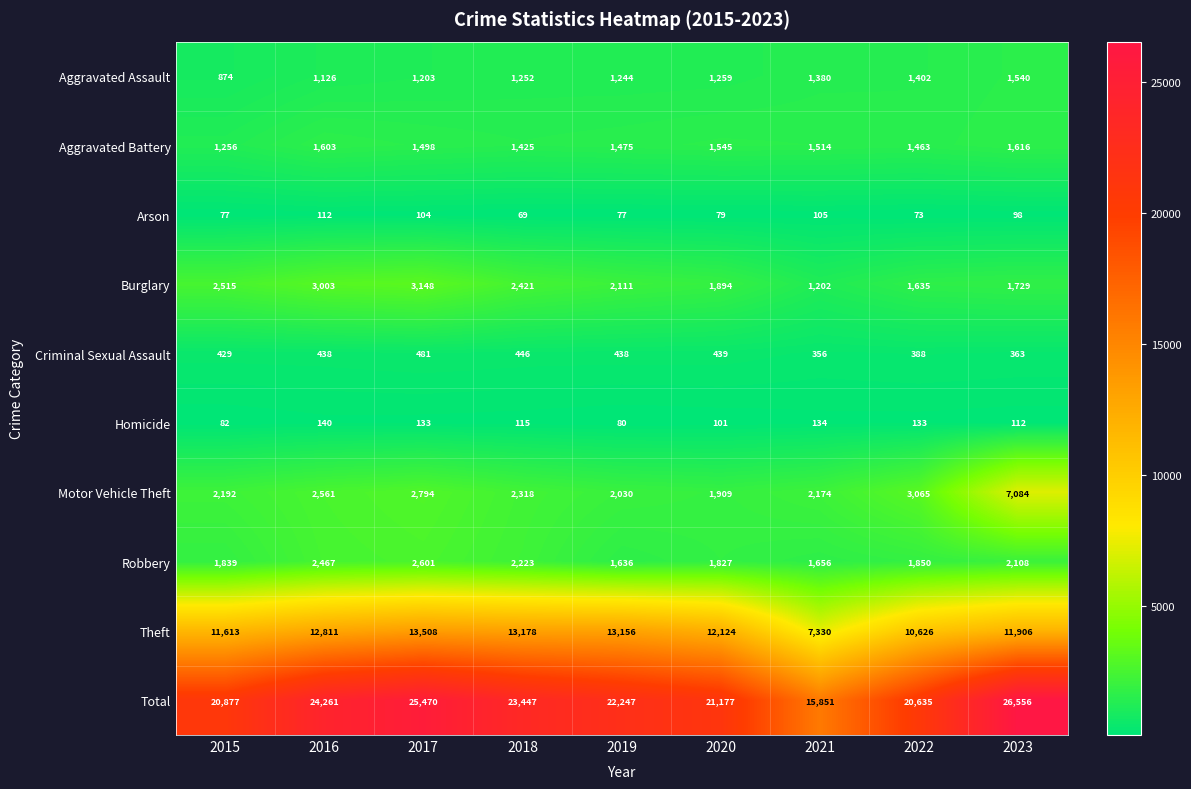

The value of Aggravated Assault at 2020 is 1259. True or false?

True